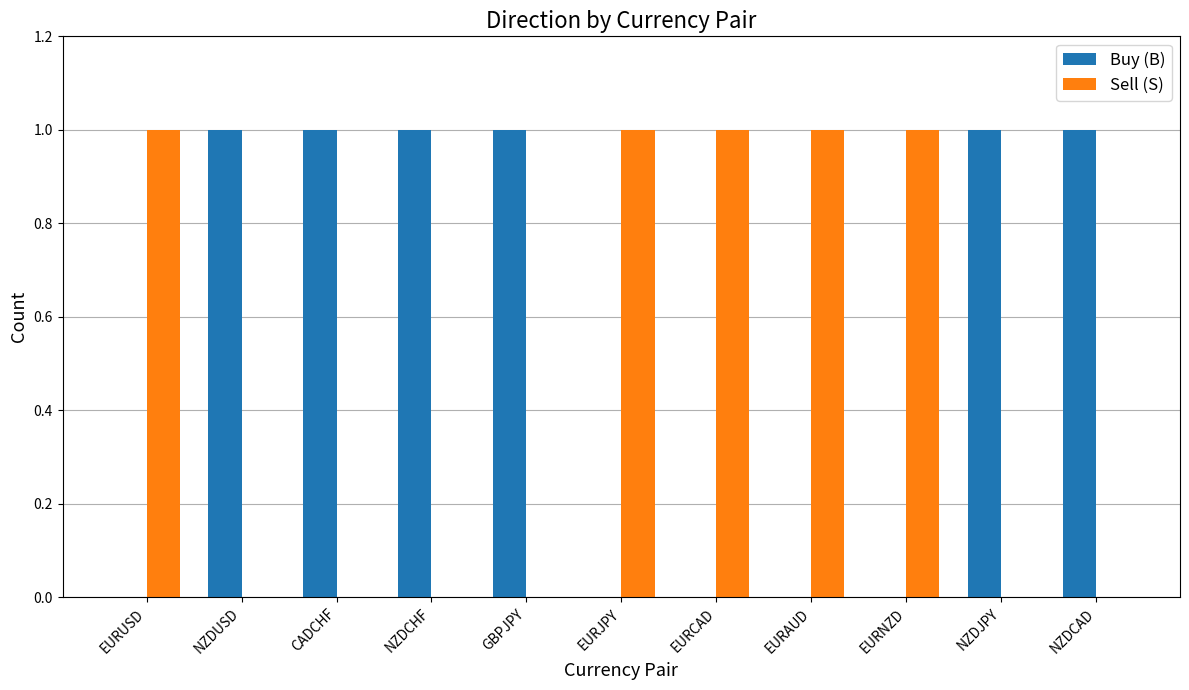

Are the bars horizontal?

No